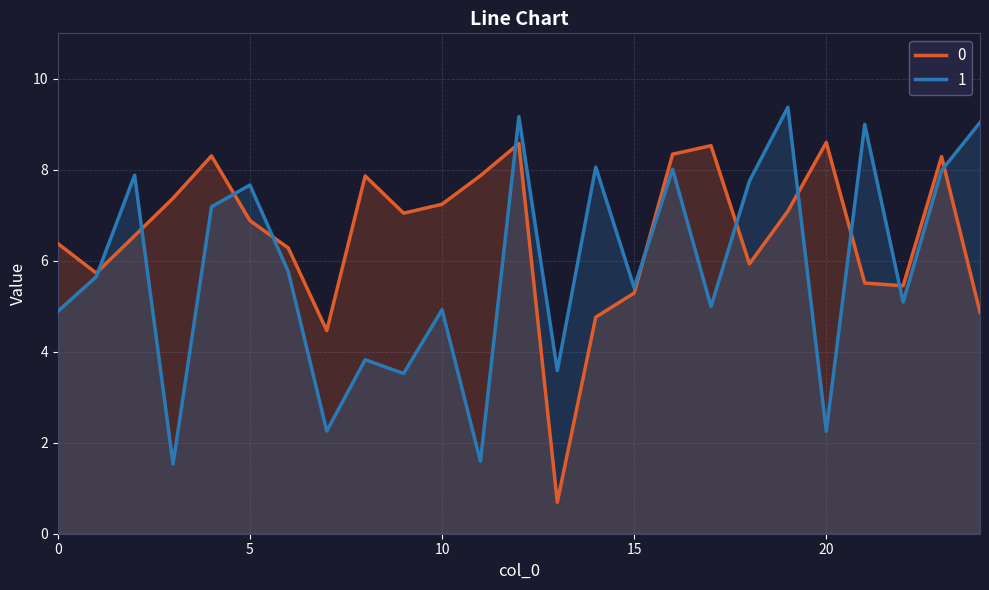

How many times do 1 and 0 cross each other?

11